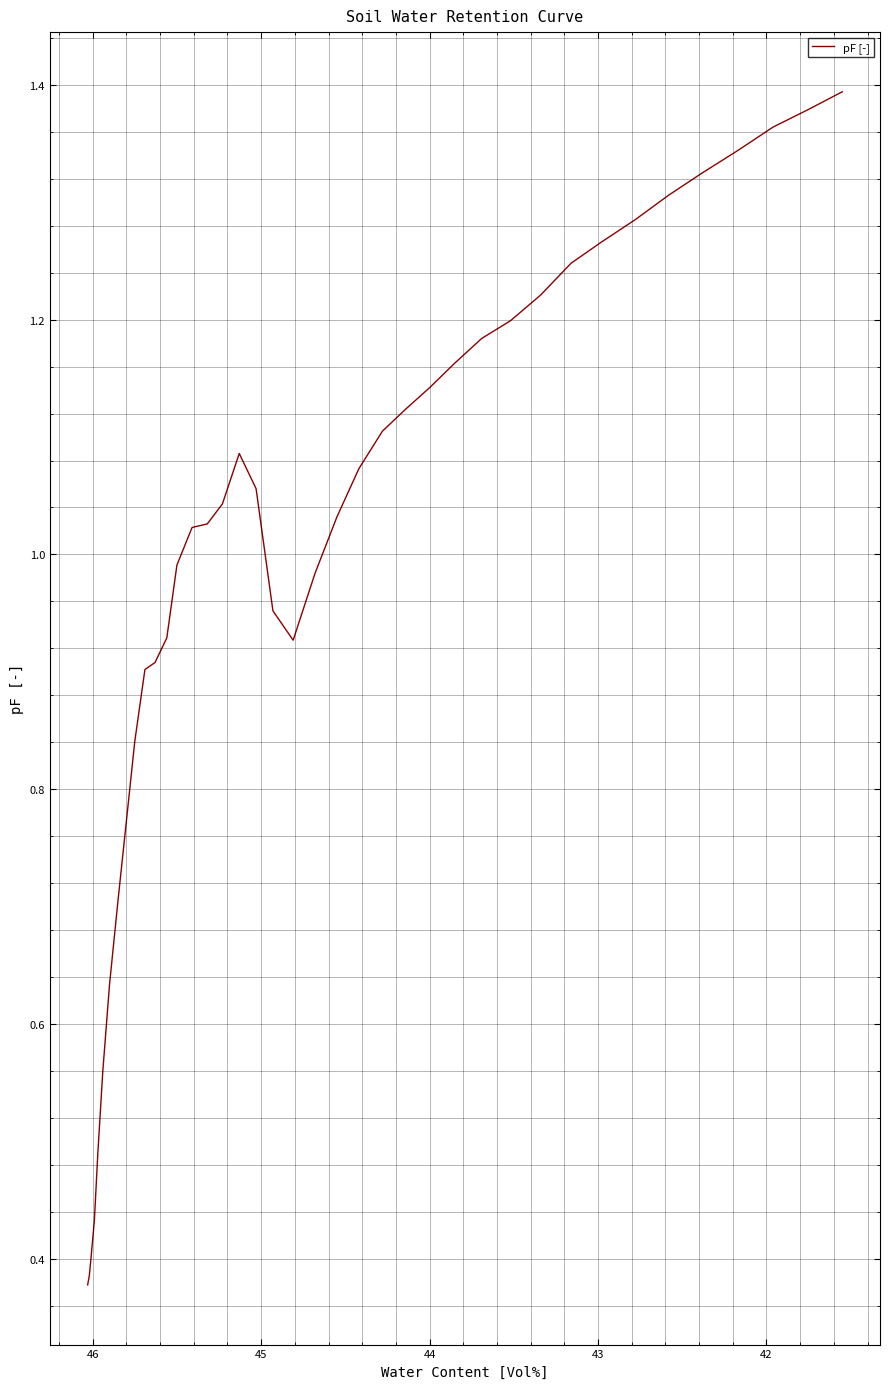

Count the number of categories in the chart.

40